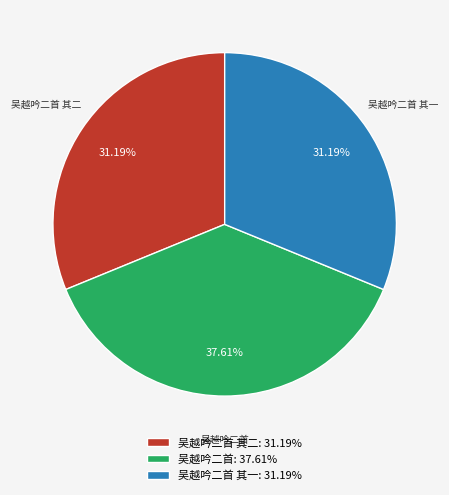

Does 吴越吟二首 其一: 31.19% account for over 50% of the chart?

No